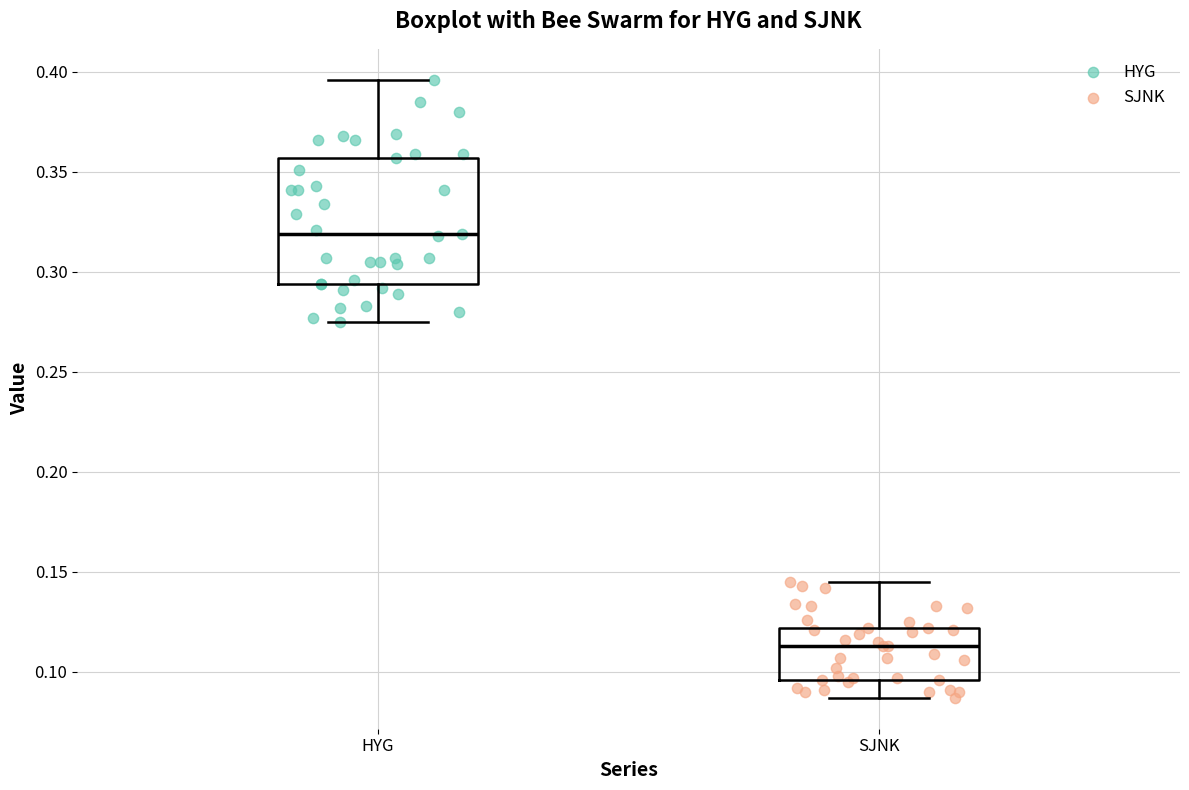

Which box is the tallest, from its lower edge to its upper edge?

HYG